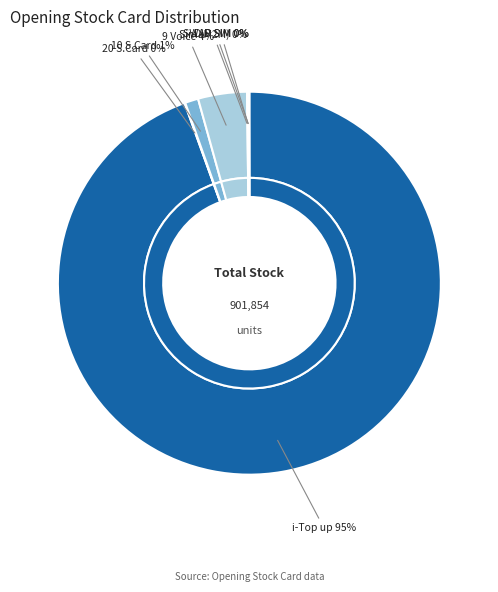

What is the smallest slice in the pie chart?

D.D SIM